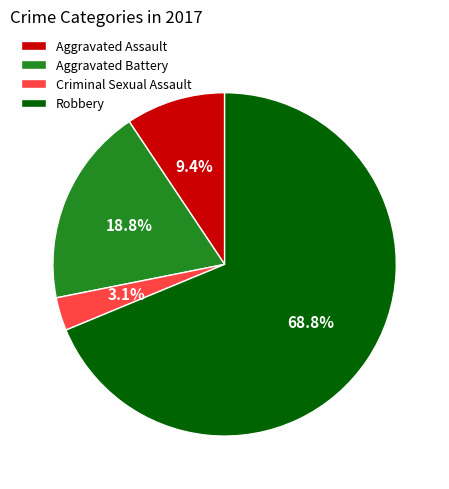

Count the number of slices in the pie.

4